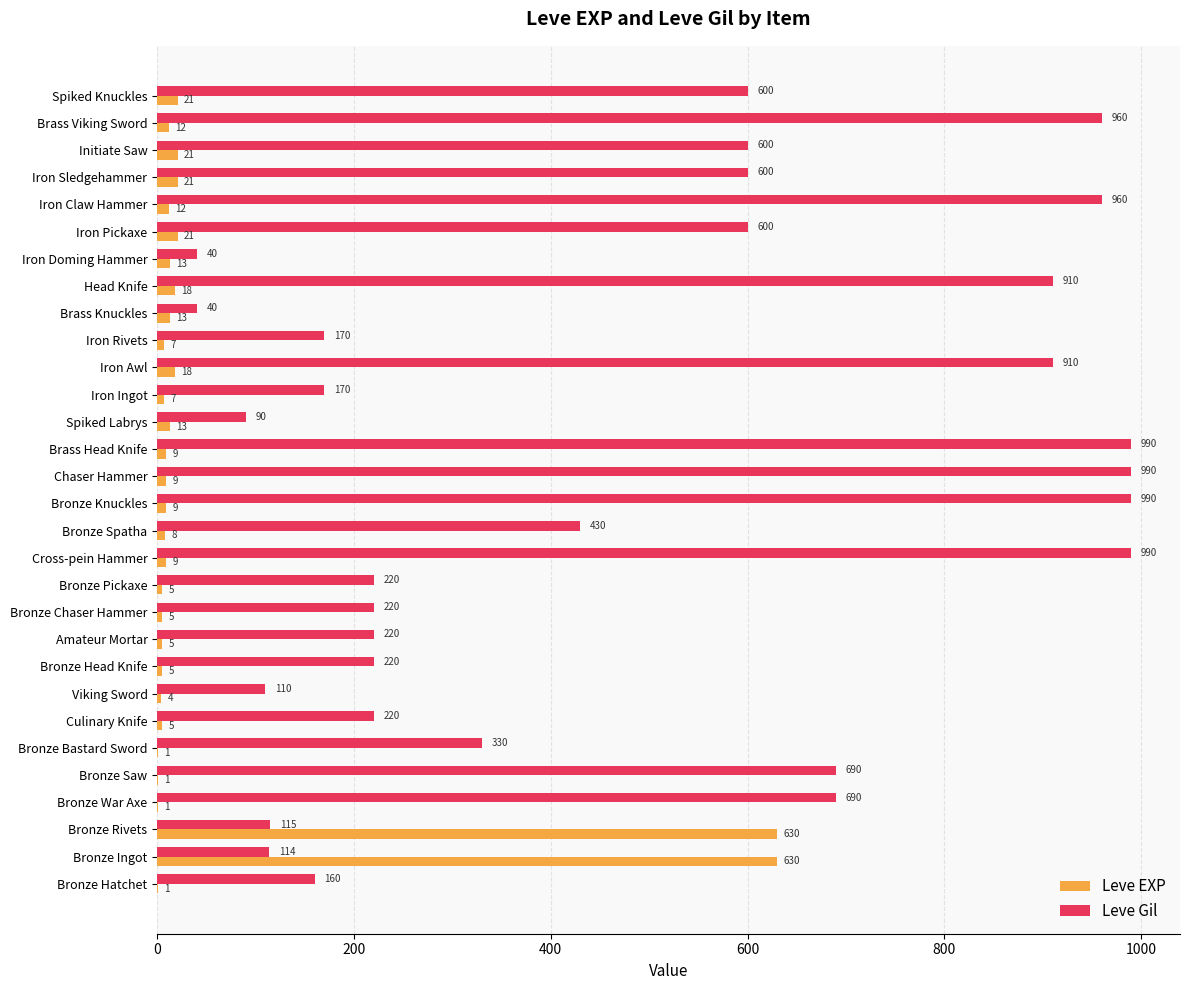

Is the value of Leve EXP at Iron Rivets greater than the value of Leve Gil at Bronze War Axe?

No